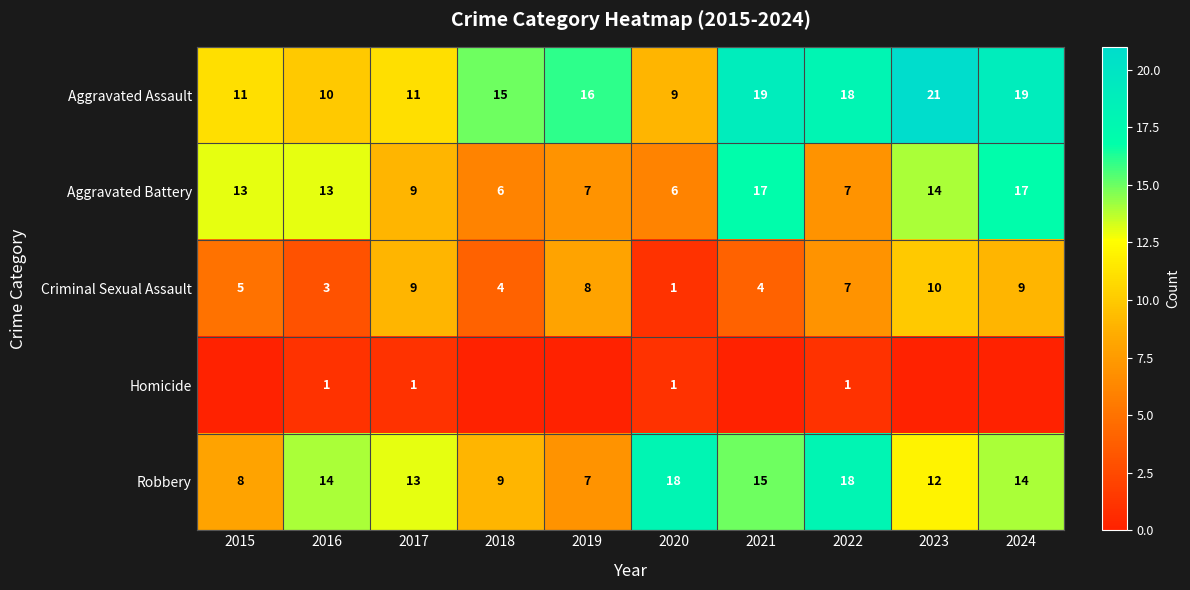

At which label does Criminal Sexual Assault reach its minimum?

2020